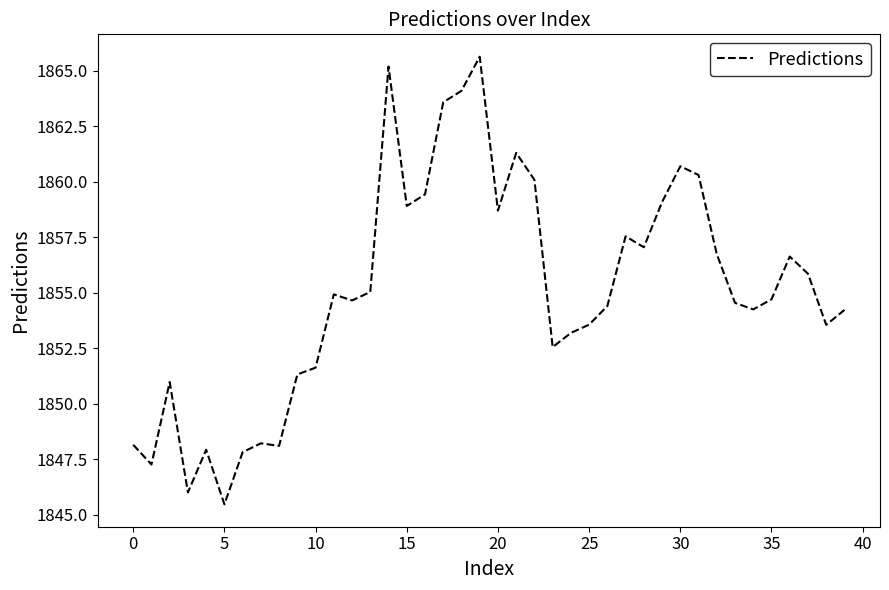

What is the smallest value displayed?

1845.5